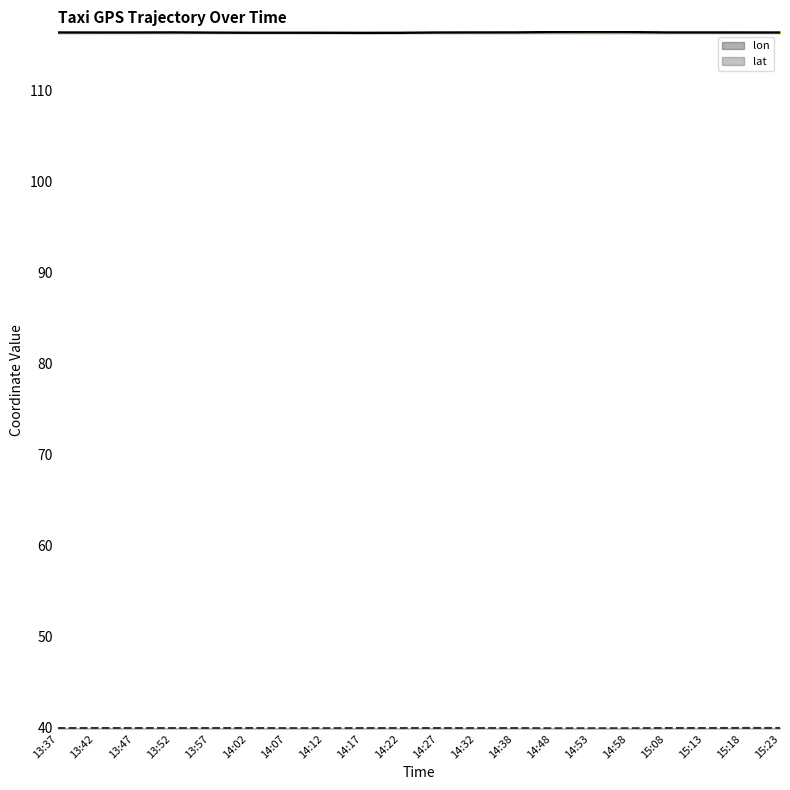

What is the total value across all series at 14:32?

156.4